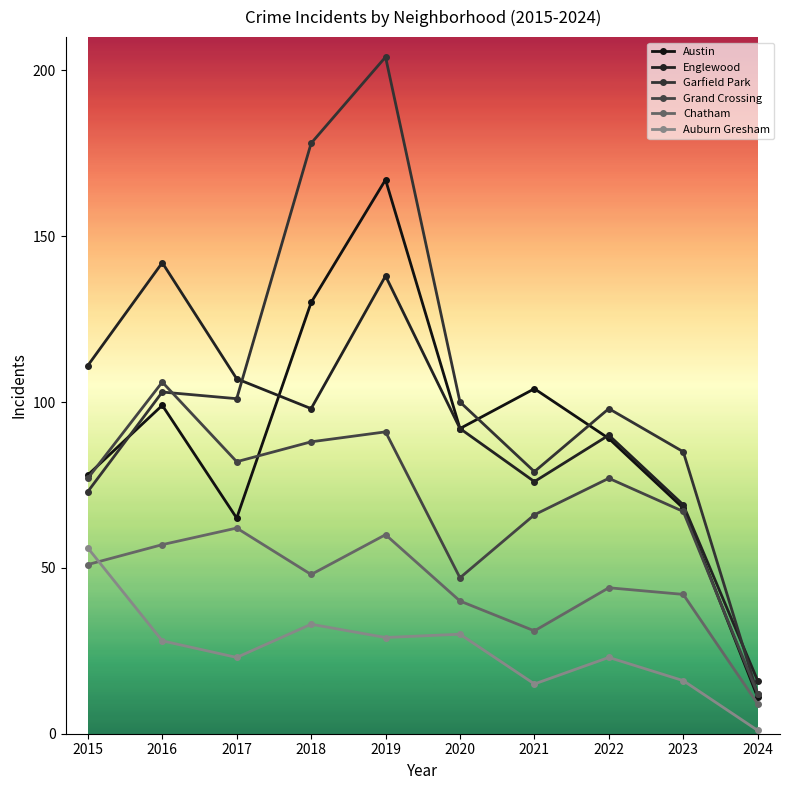

At how many categories does at least one series exceed 4?

10